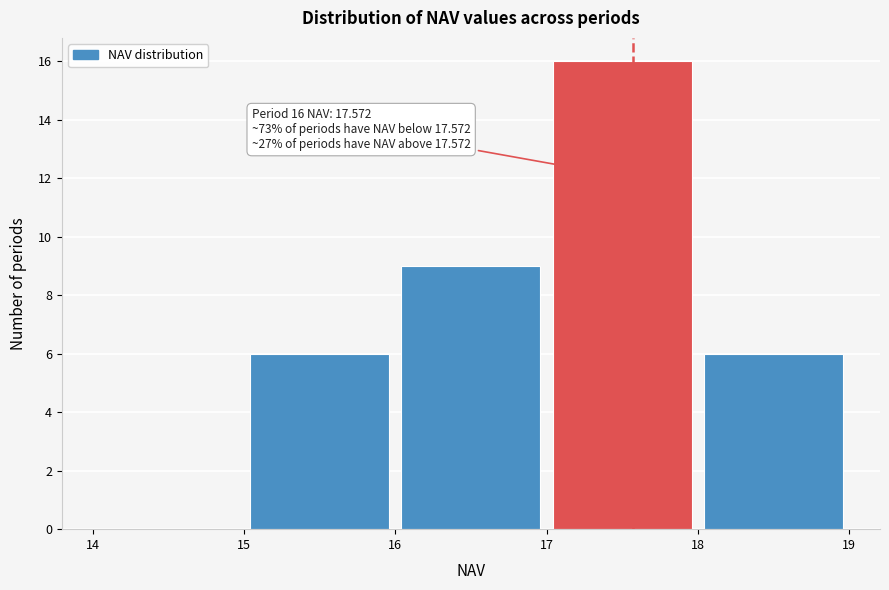

Over which range of the x-axis is the bar tallest?

17 to 18